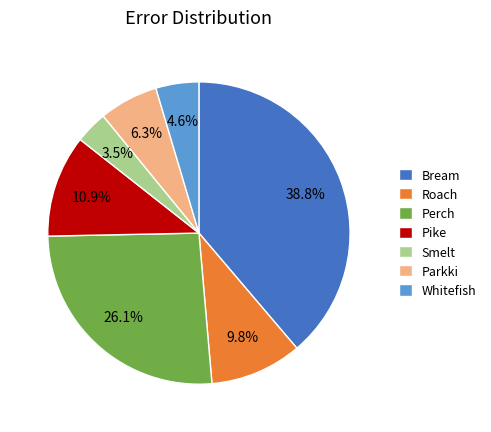

Which slice is the smallest?

Smelt